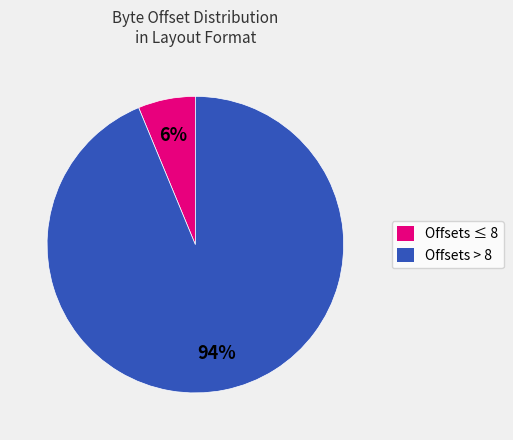

Does any single category account for the majority?

Yes